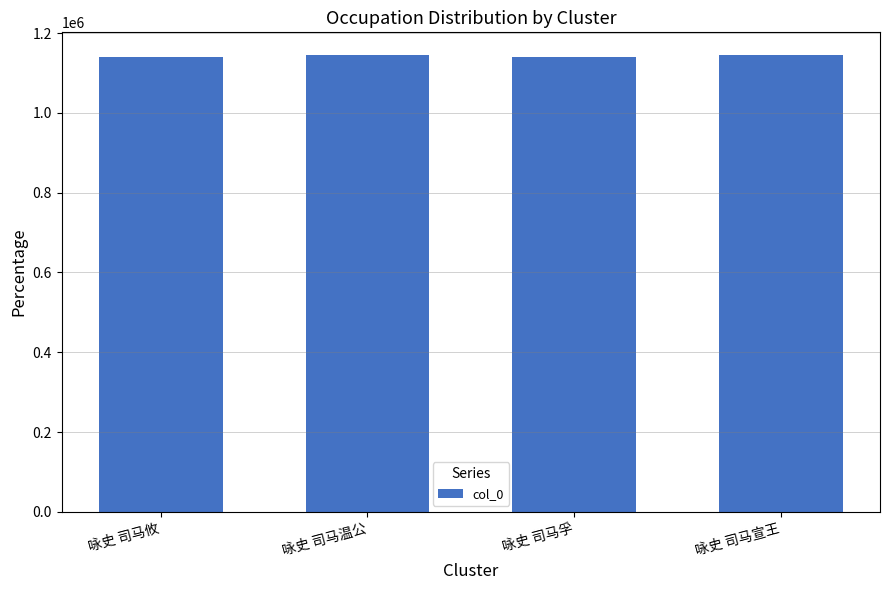

What is the label of the 3rd bar from the left?

咏史 司马孚